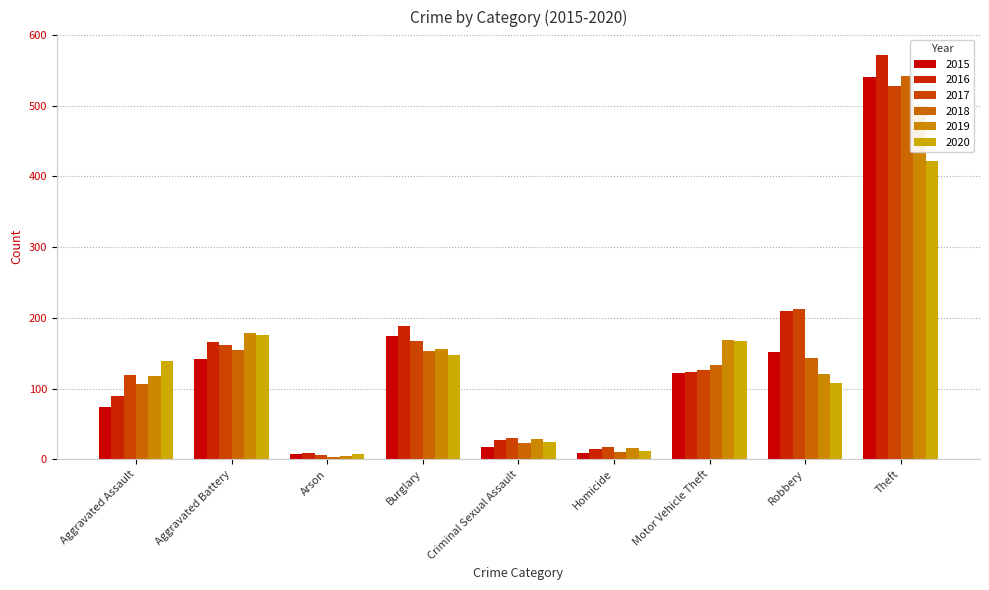

At how many categories does at least one series exceed 485?

1